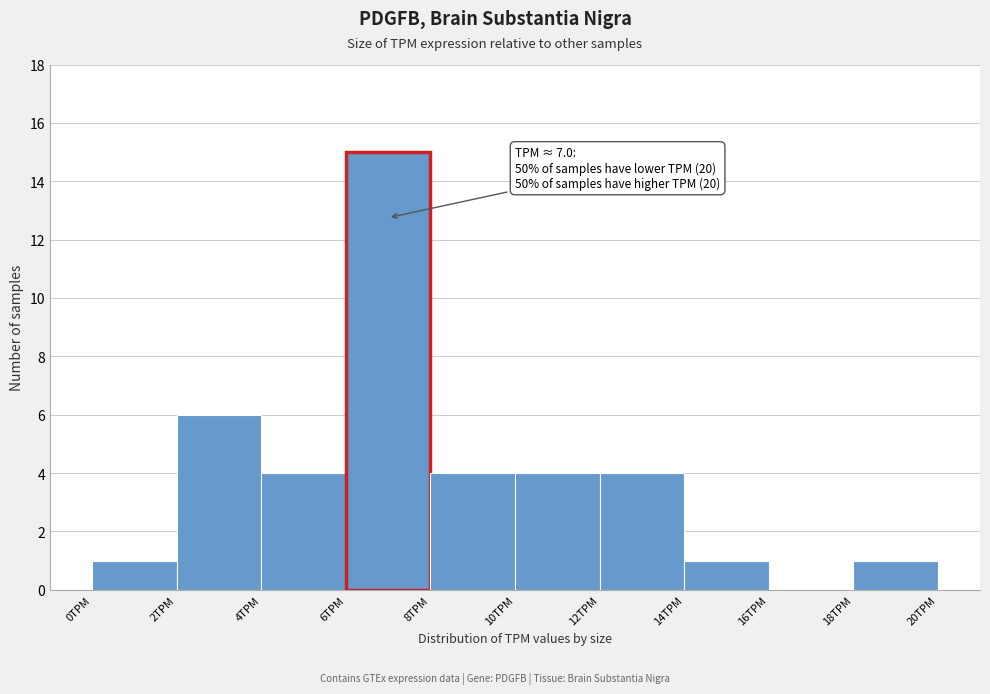

Which range on the x-axis has the tallest bar?

6 to 8